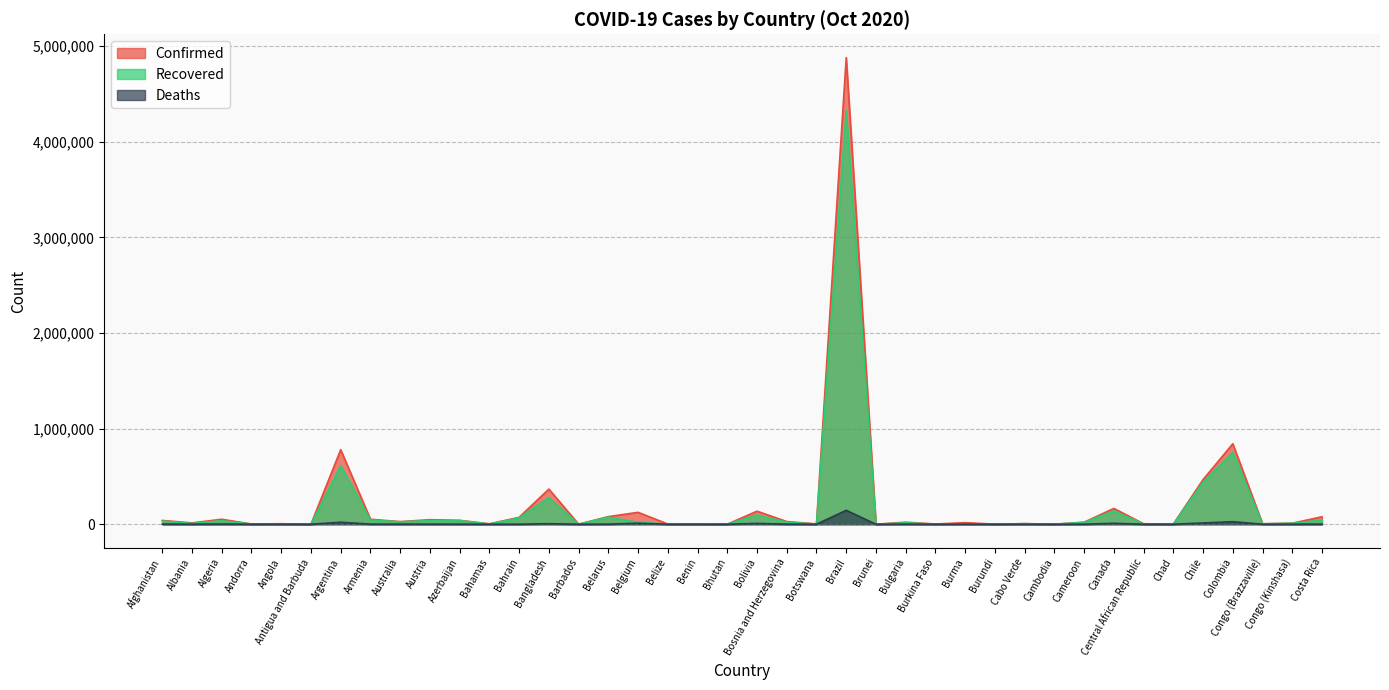

Rank the series by their average value, from lowest to highest.

Deaths, Recovered, Confirmed